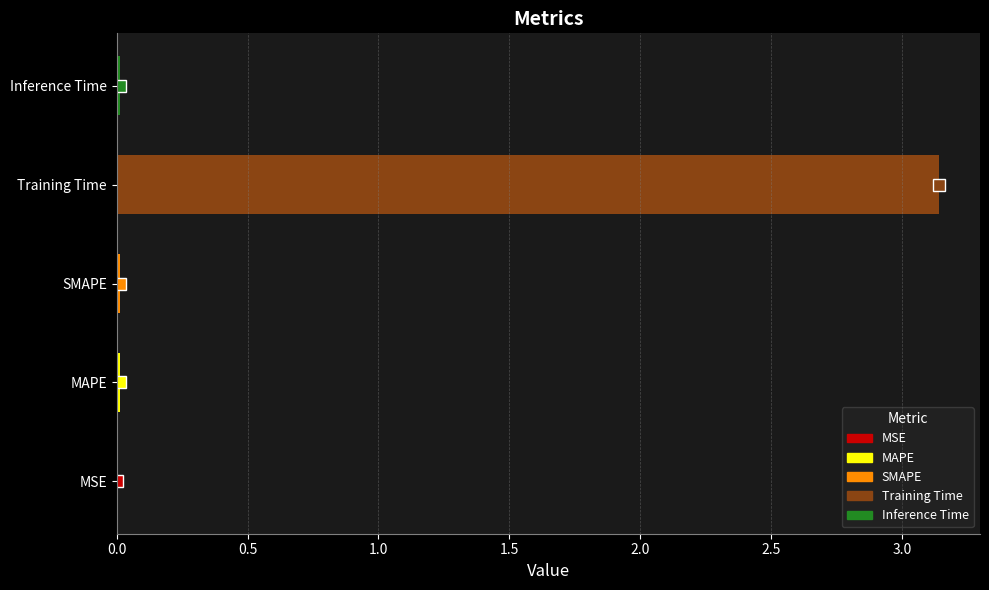

Which has a higher value, Training Time or Inference Time?

Training Time